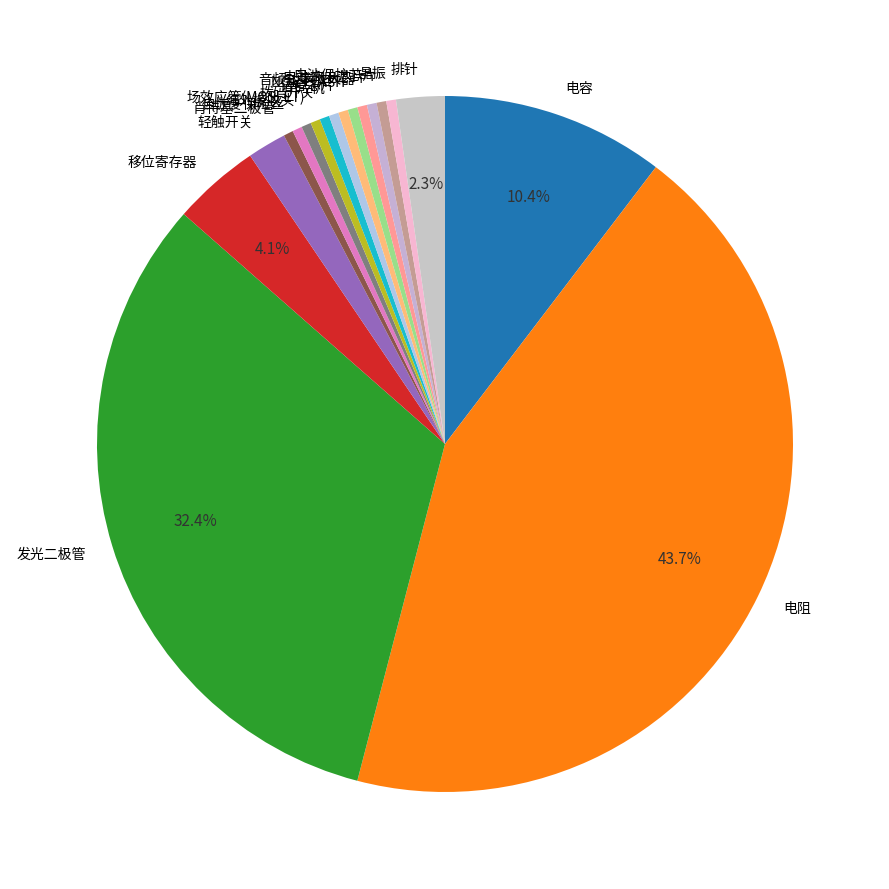

Do 发光二极管 and 音频功率放大器 together represent more than half of the pie?

No